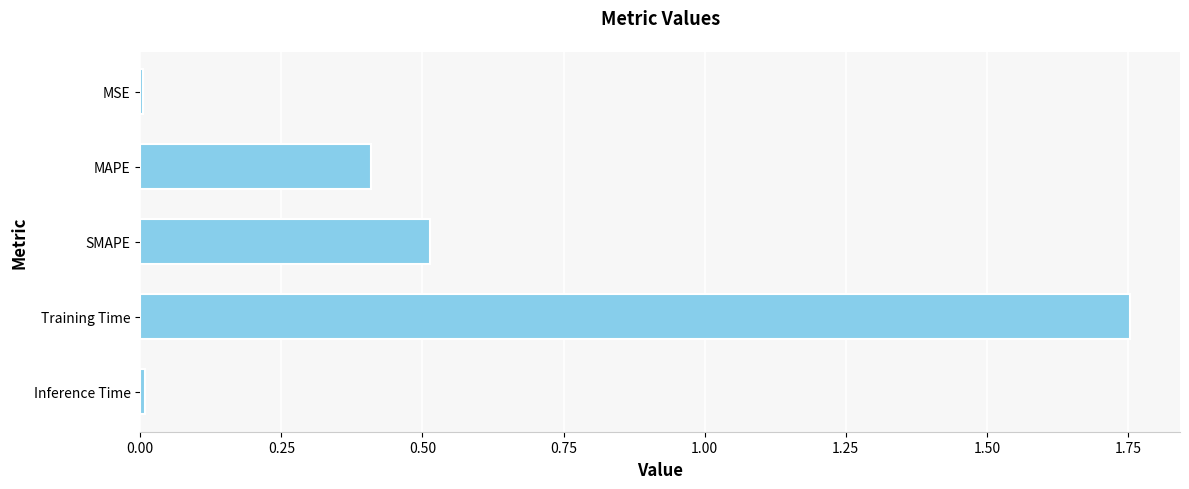

At which category does the chart reach its peak across all series?

Training Time